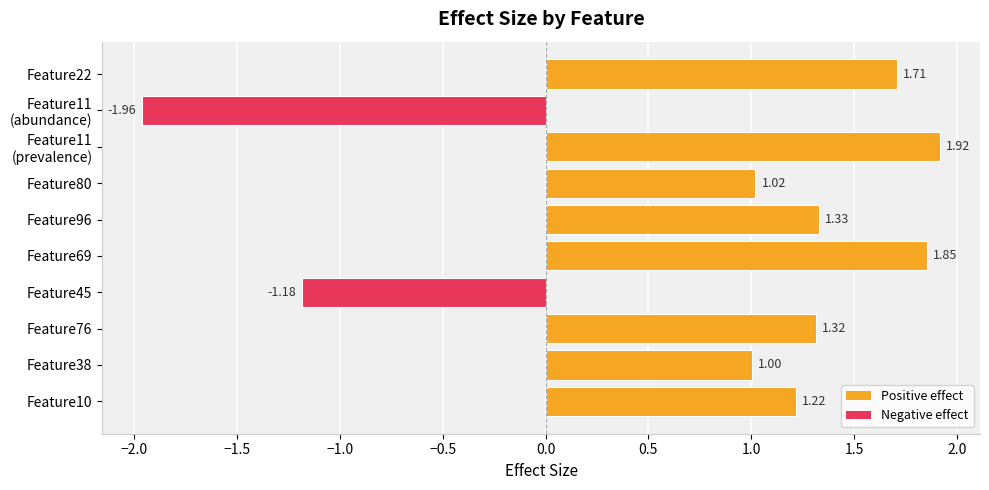

At which label is the value closest to 0?

Feature38